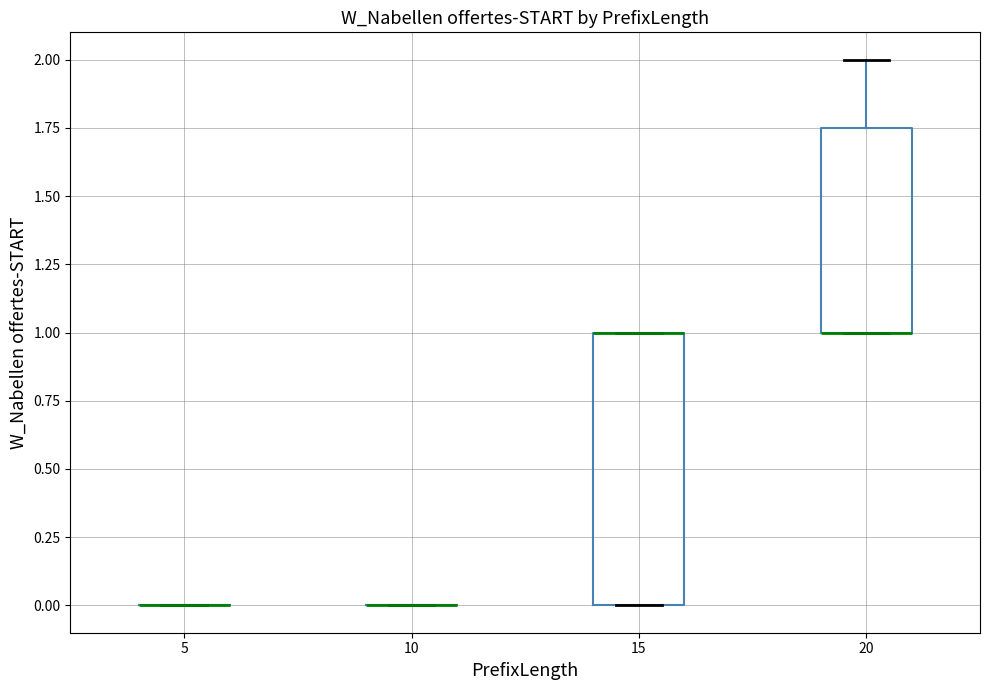

Reading left to right, read every box against the y-axis: the position of its median line, the range the box covers, and the ends of its whiskers. The values are not printed on the chart, so give them approximately, as read against the axis.

5: box collapsed to a line at 0.00, whiskers 0.00 to 0.00
10: box collapsed to a line at 0.00, whiskers 0.00 to 0.00
15: median 1.00 (drawn on the box's upper edge), box 0.00 to 1.00, whiskers 0.00 to 1.00
20: median 1.00 (drawn on the box's lower edge), box 1.00 to 1.75, whiskers 1.00 to 2.00